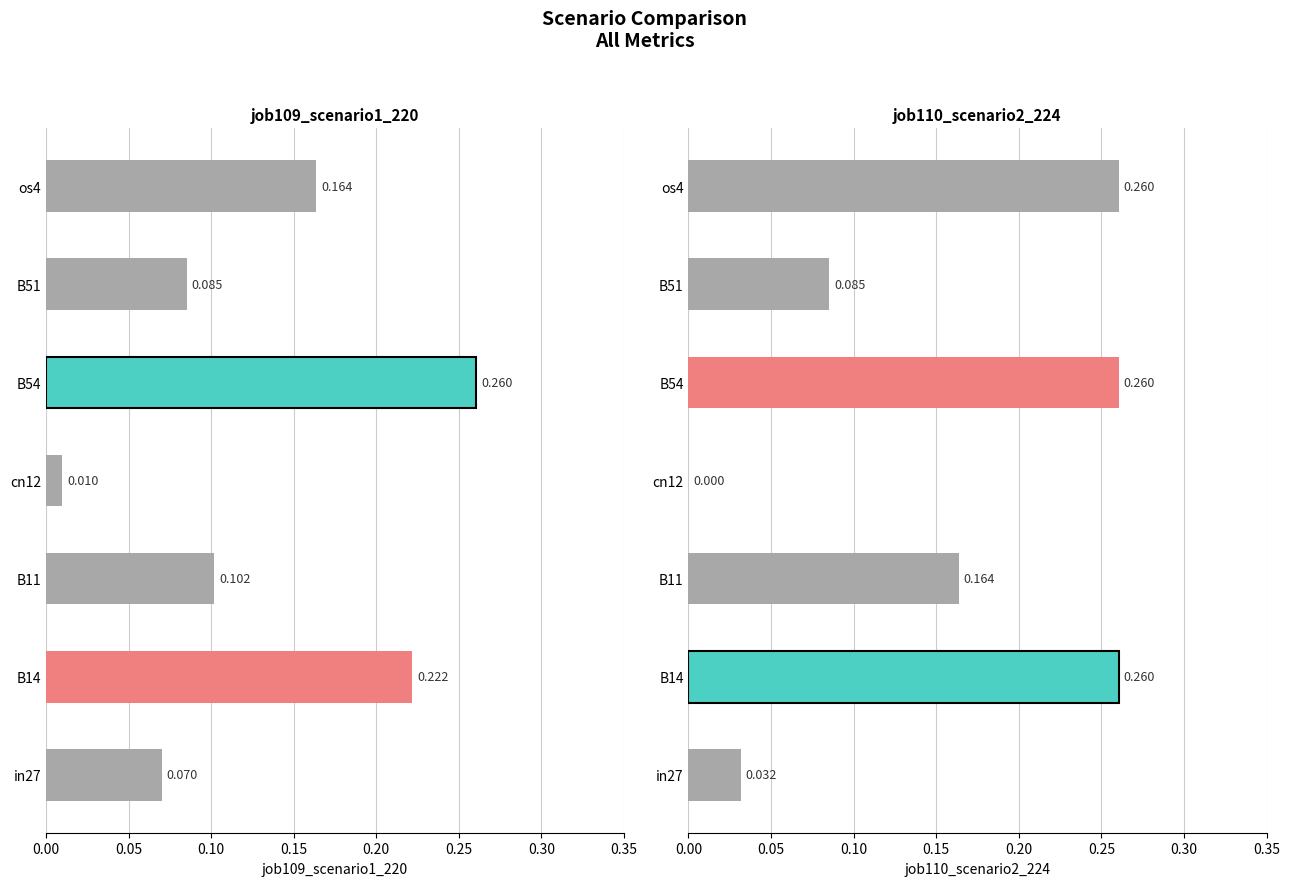

What is the average value of the job109_scenario1_220 series?

0.1